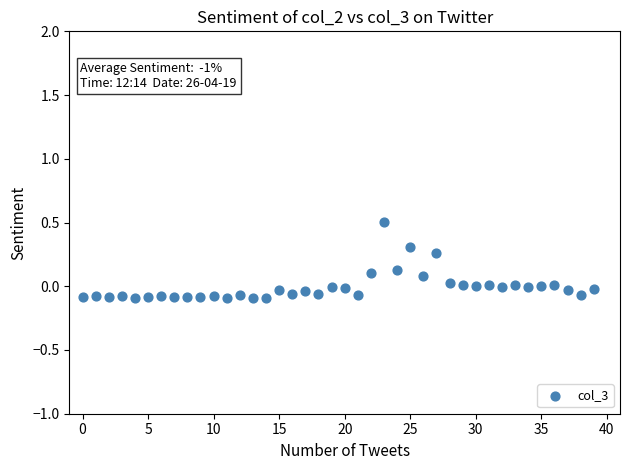

What is the range of Y values (max minus min)?

0.6